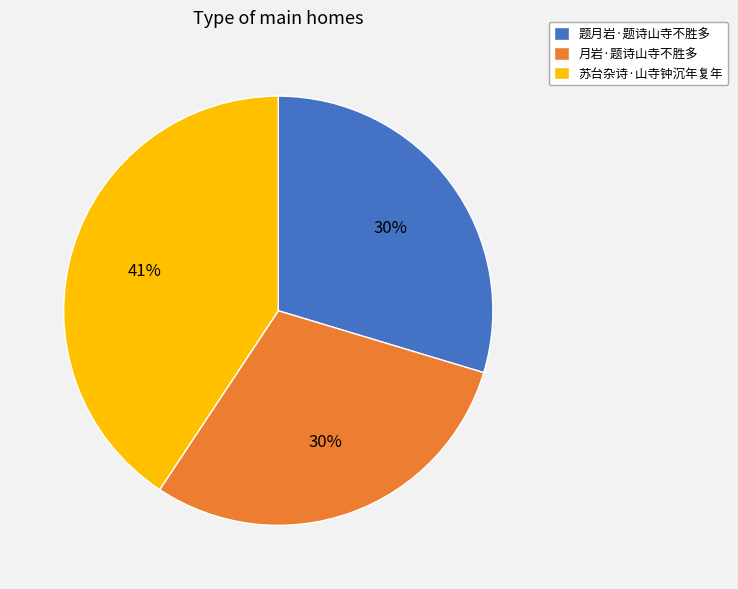

What percentage is the 题月岩·题诗山寺不胜多 slice, to the nearest percent?

30%